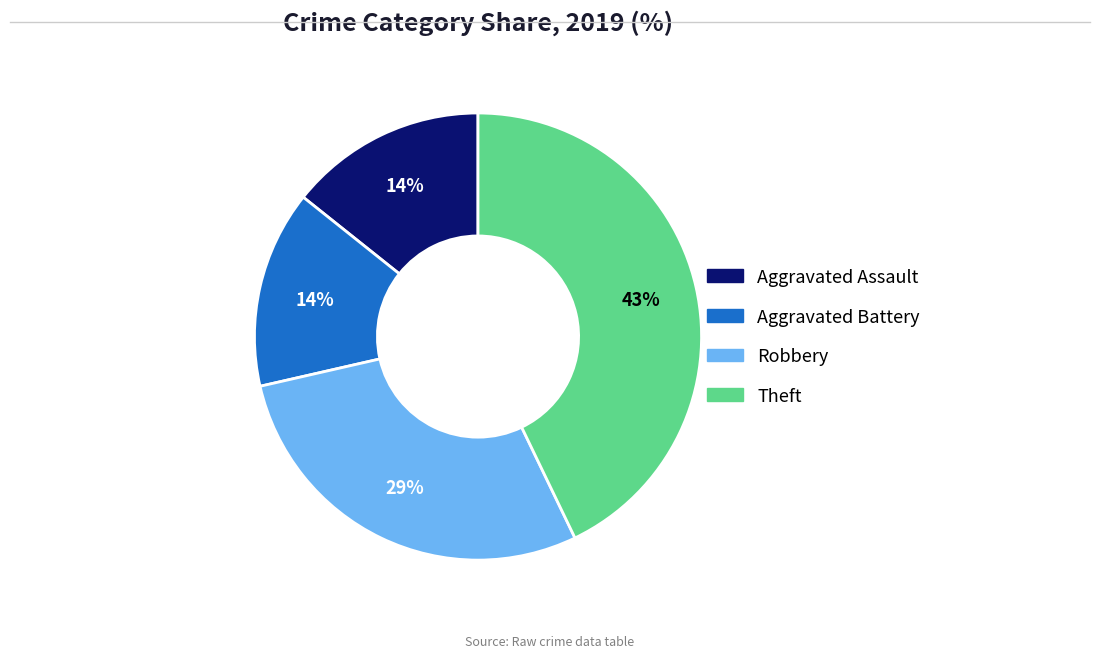

To the nearest percent, what percentage of the pie is Aggravated Assault?

14%